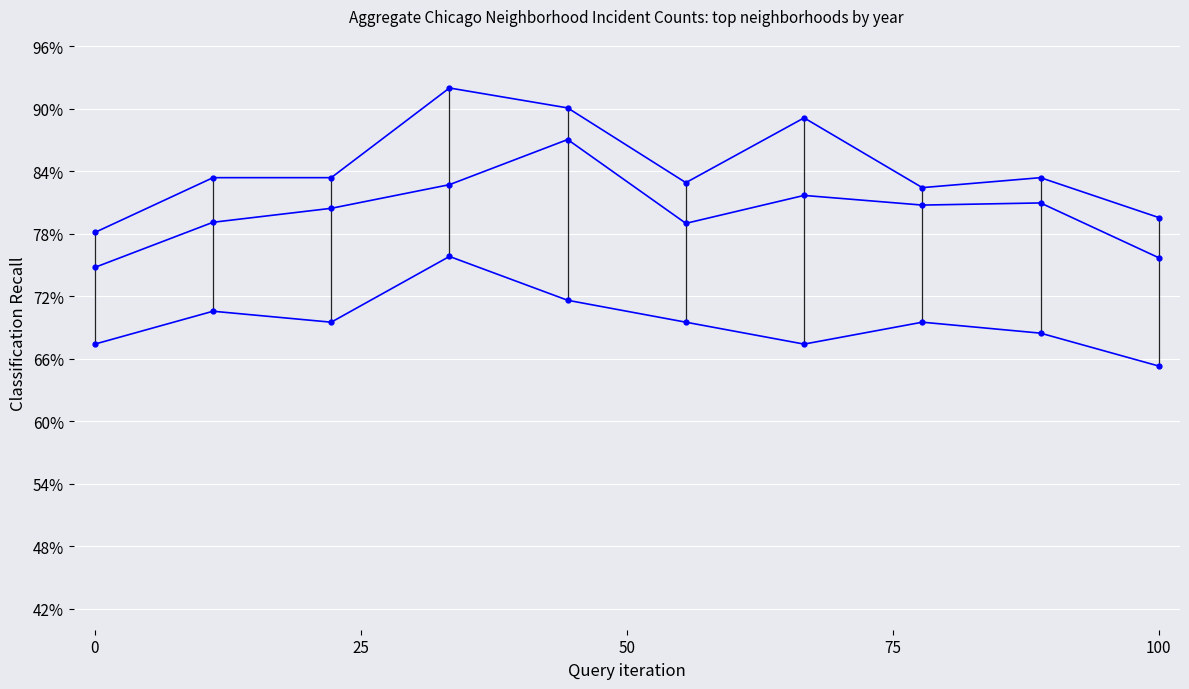

What is the value of the Lower envelope point at the 8th from the left?

0.7